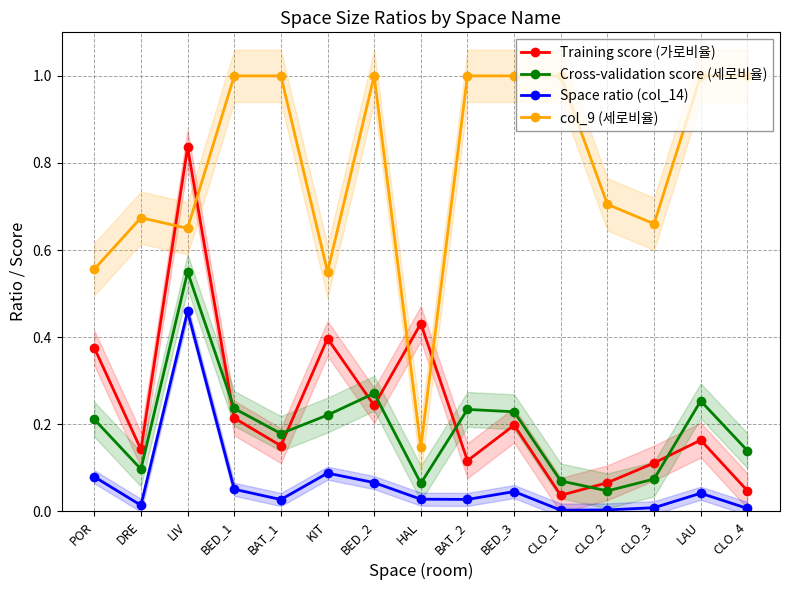

Count the number of data series in this chart.

4